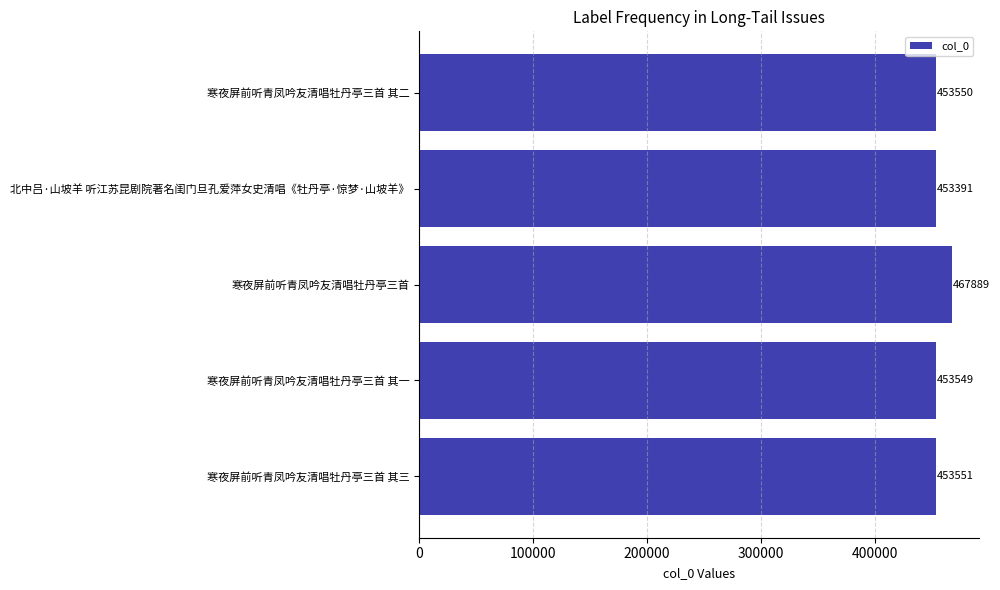

The value at 寒夜屏前听青凤吟友清唱牡丹亭三首 其三 is 453551. True or false?

True